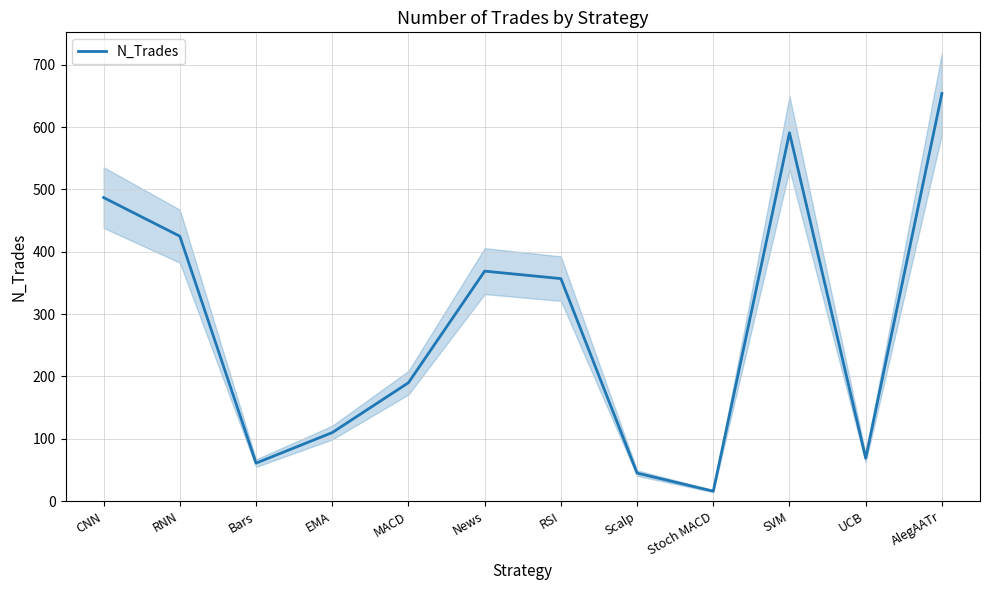

Does the chart display data point markers on the line(s)?

No